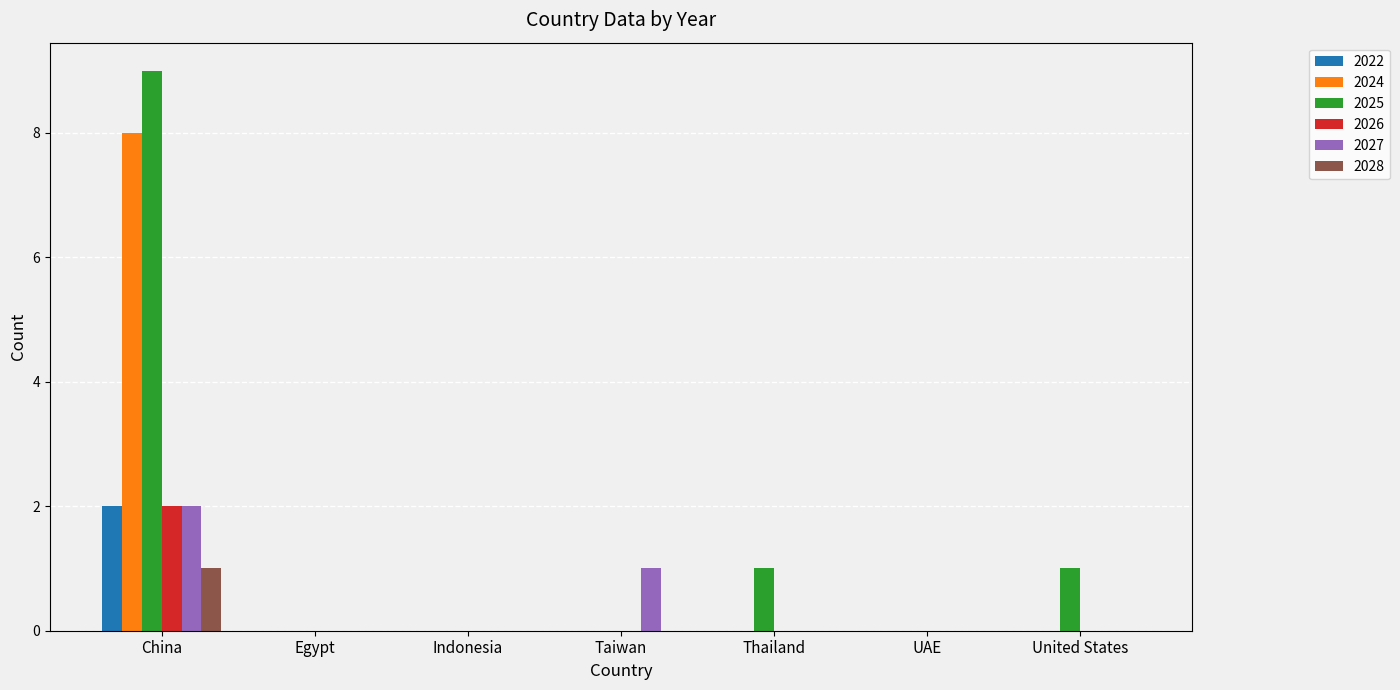

What is the sum of all 2022 values?

2